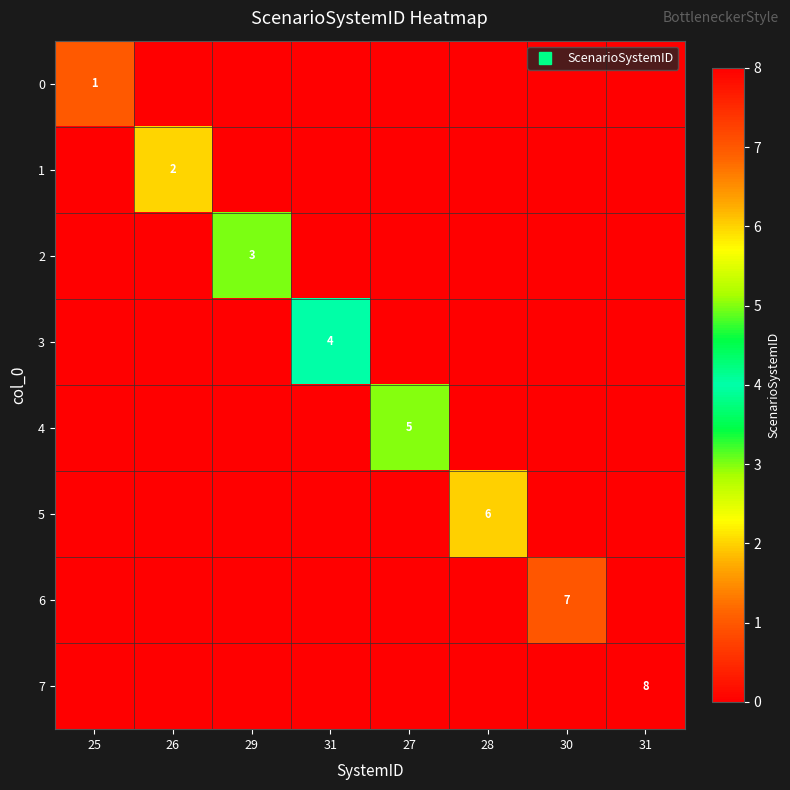

Between 26 and 30, which series saw the biggest shift?

6